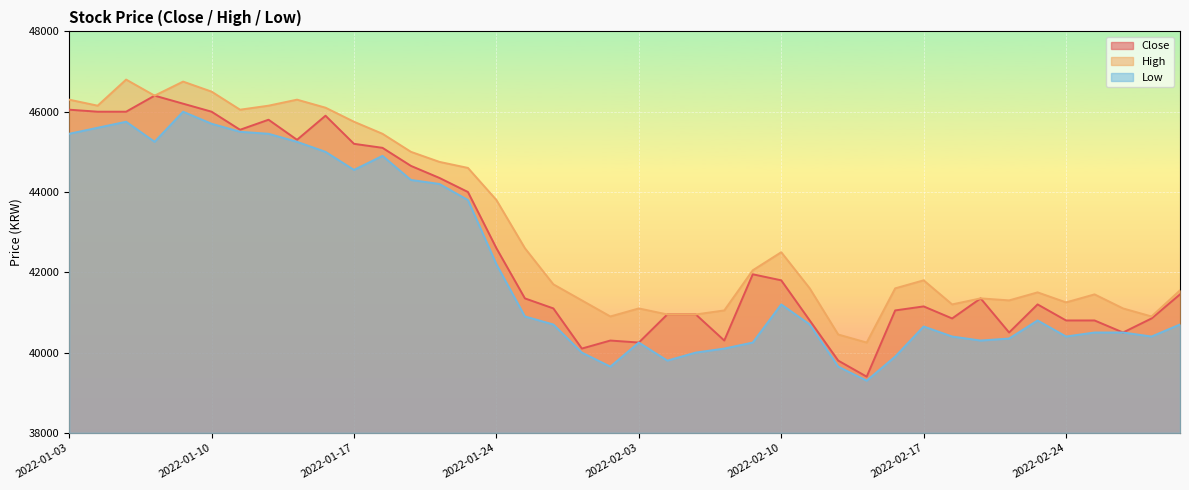

At which category is the sum across all series the highest?

2022-01-07